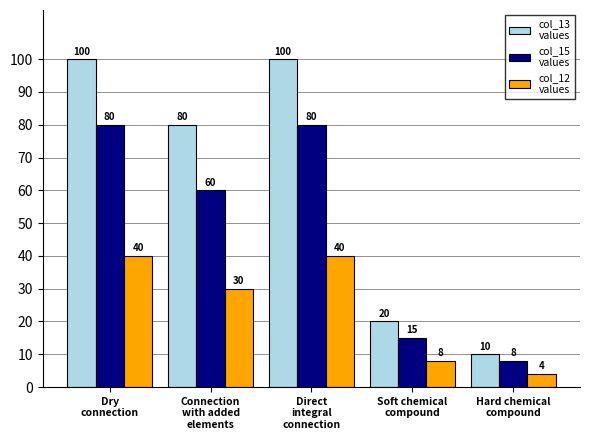

Read the col_13 values value at Soft chemical
compound, to the nearest 5.

20